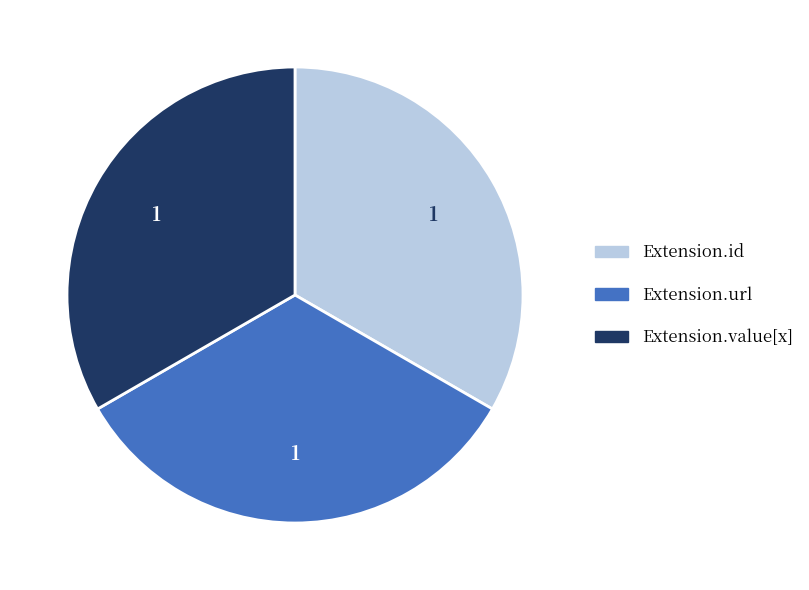

Approximately how many times larger is the value at Extension.url compared to Extension.value[x]?

1.0